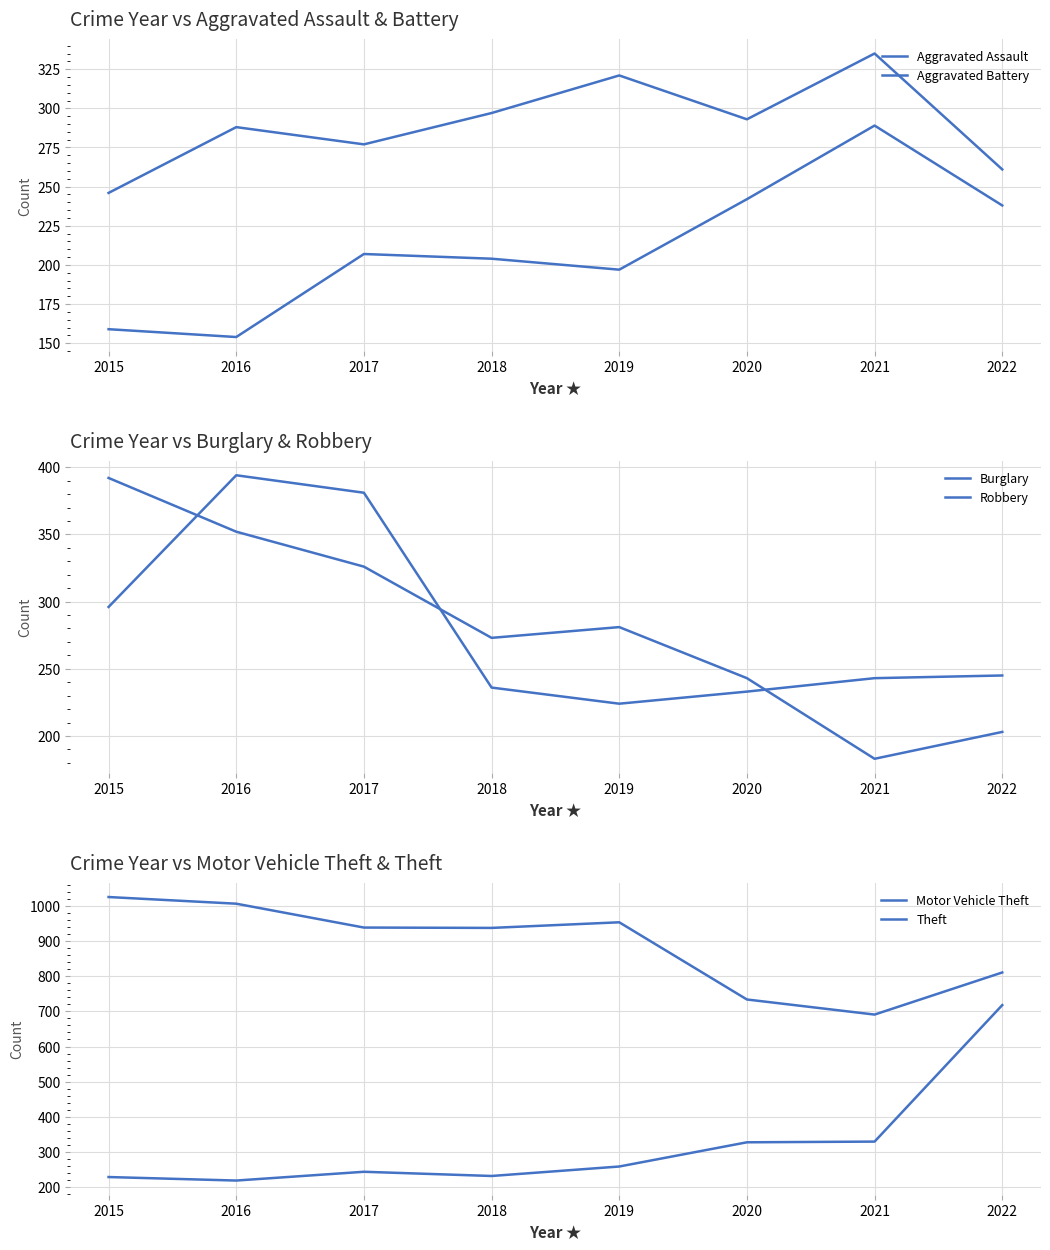

Is this an area chart (filled region under the line)?

No